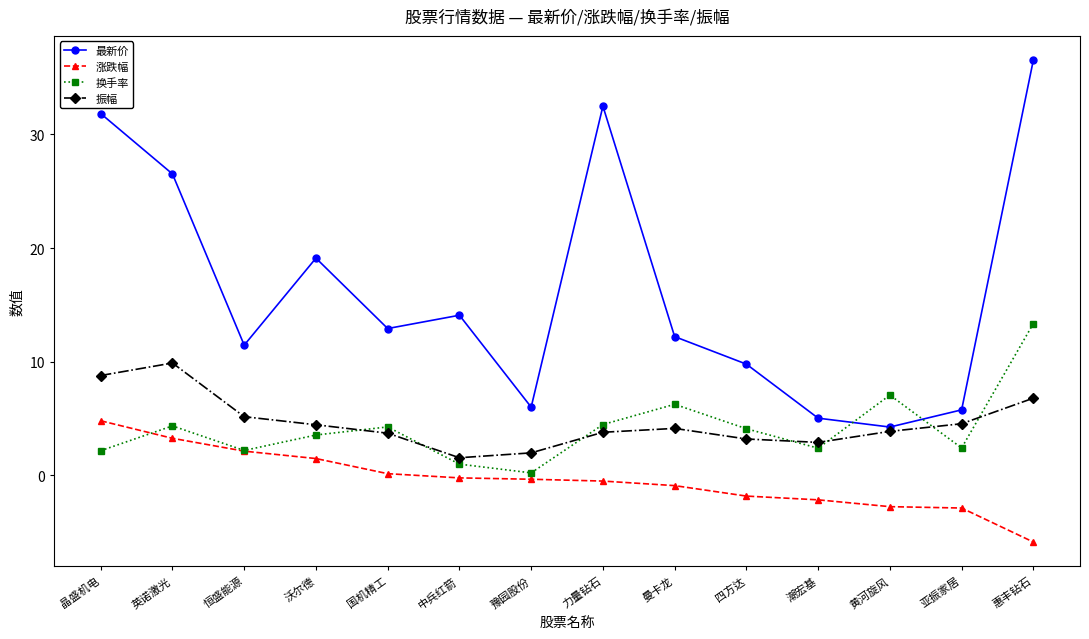

At how many categories does at least one series exceed 31?

3